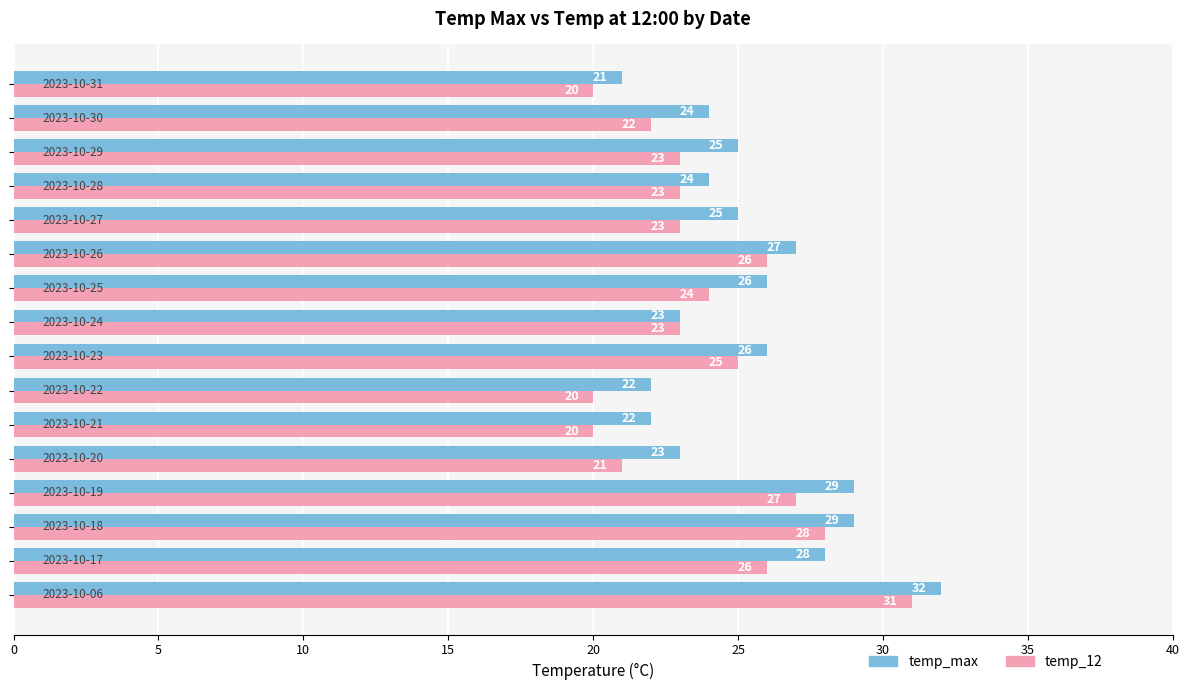

What is the smallest value displayed?

20